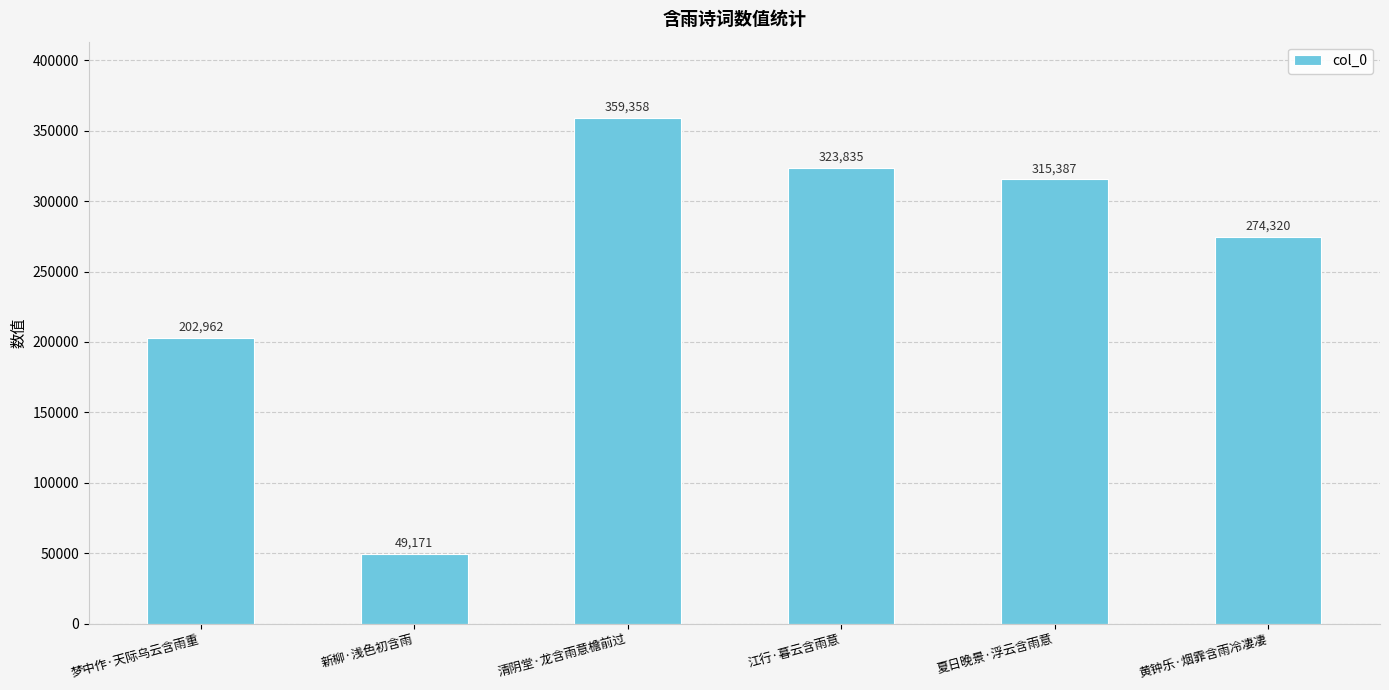

At which label is the value closest to 204264?

梦中作·天际乌云含雨重